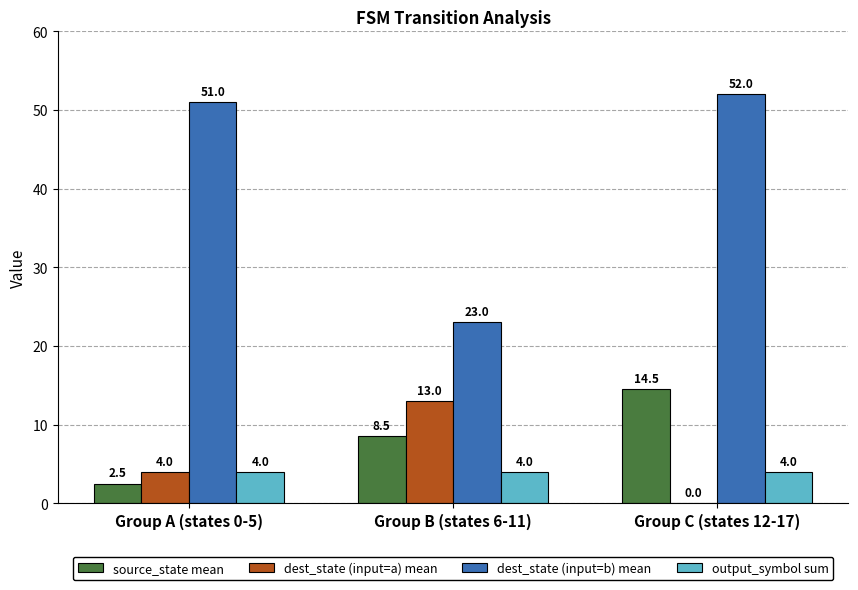

Which series has the largest range (max minus min)?

dest_state (input=b) mean